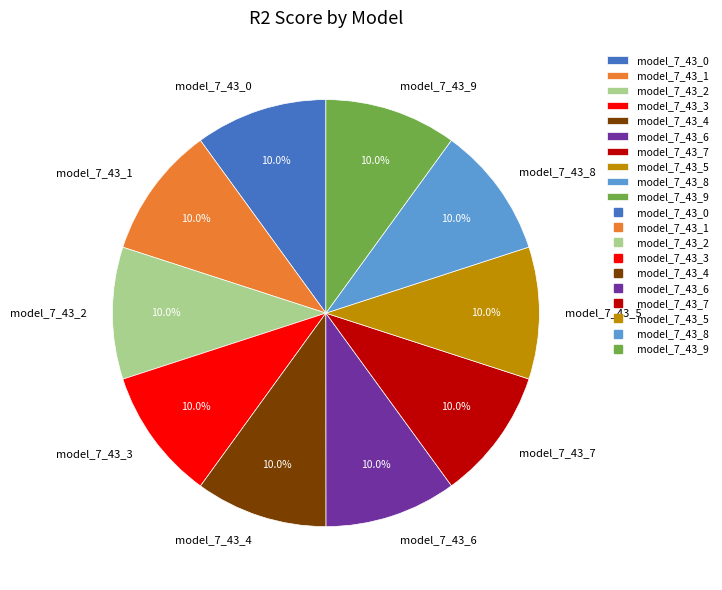

Is there a majority slice in this chart?

No